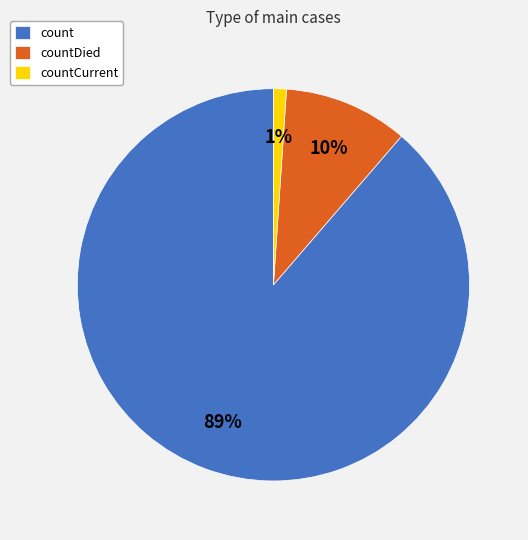

Which slice is the smallest?

countCurrent